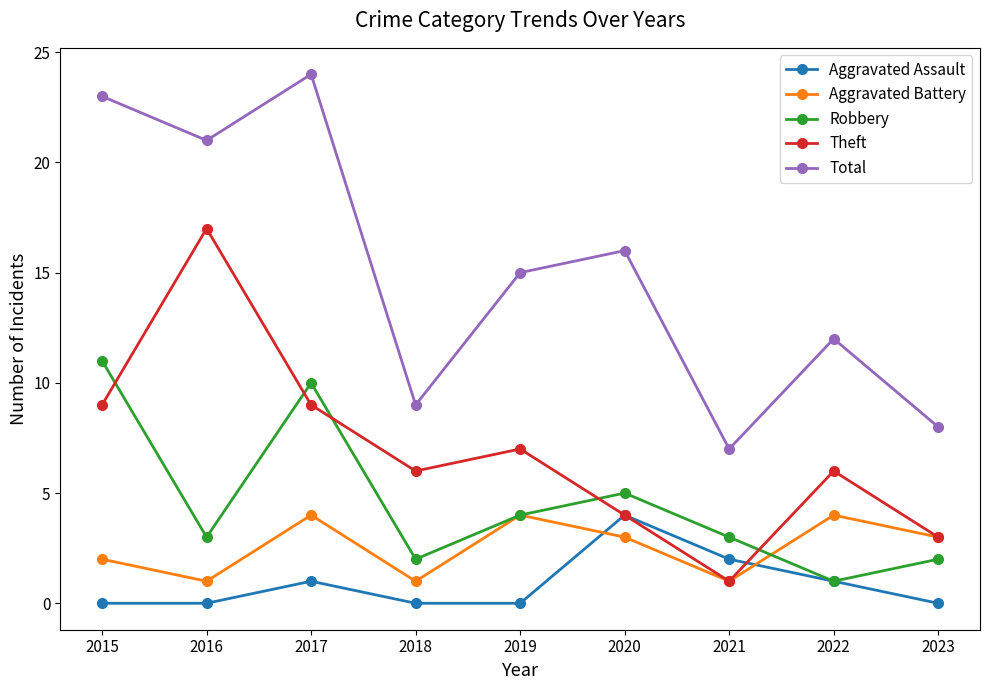

At which category does Aggravated Assault reach its first local peak?

2017